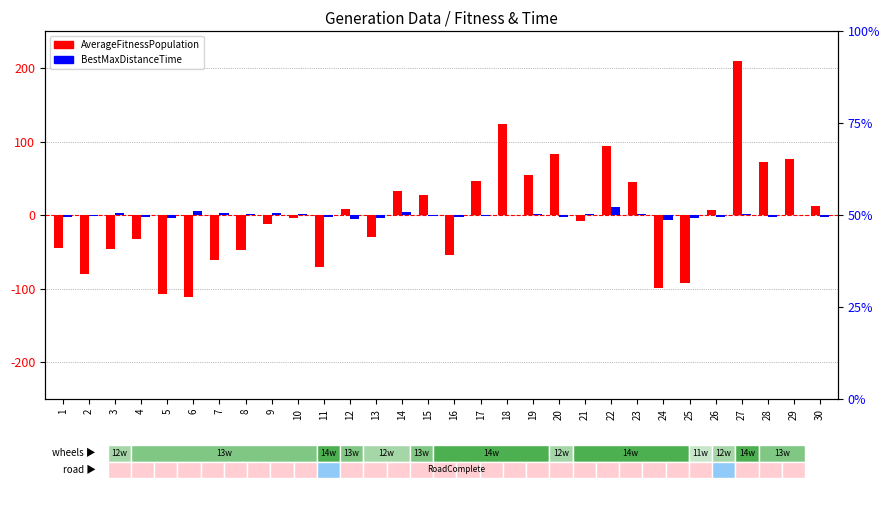

What is the approximate value of AverageFitnessPopulation (centered) at 1?

-43.9